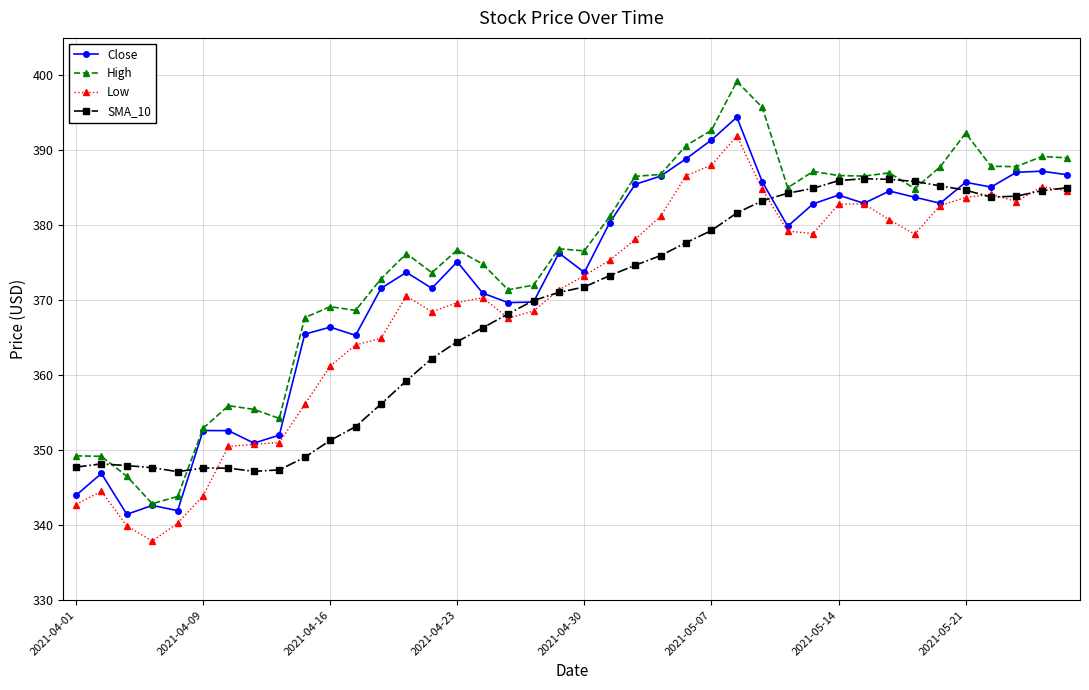

Count the number of categories in the chart.

40